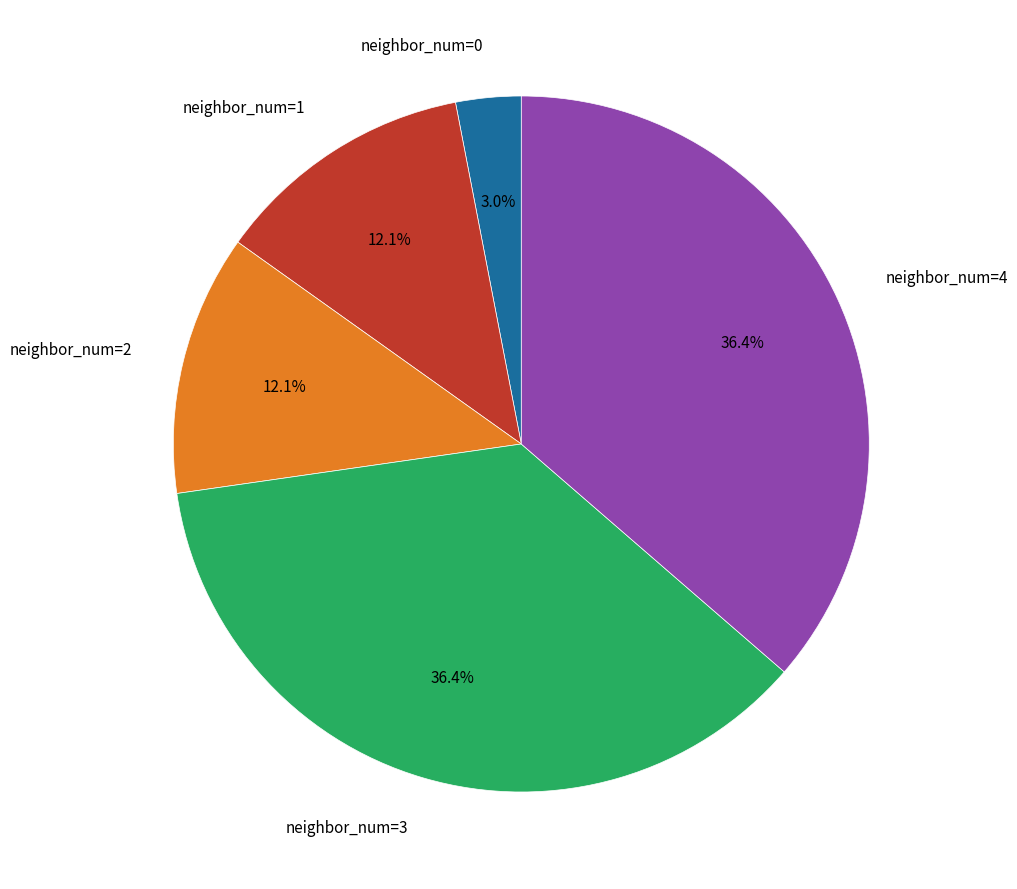

How many segments does this pie chart have?

5